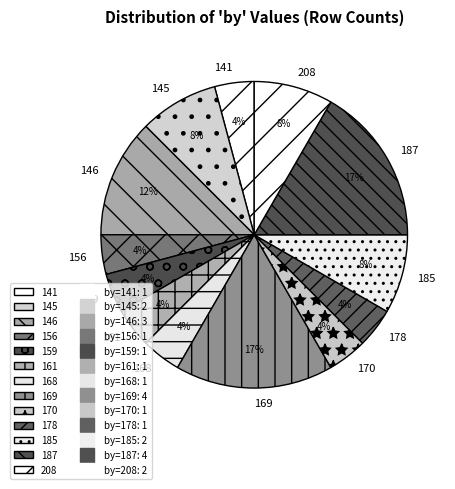

What percentage is the 168 slice, to the nearest percent?

4%